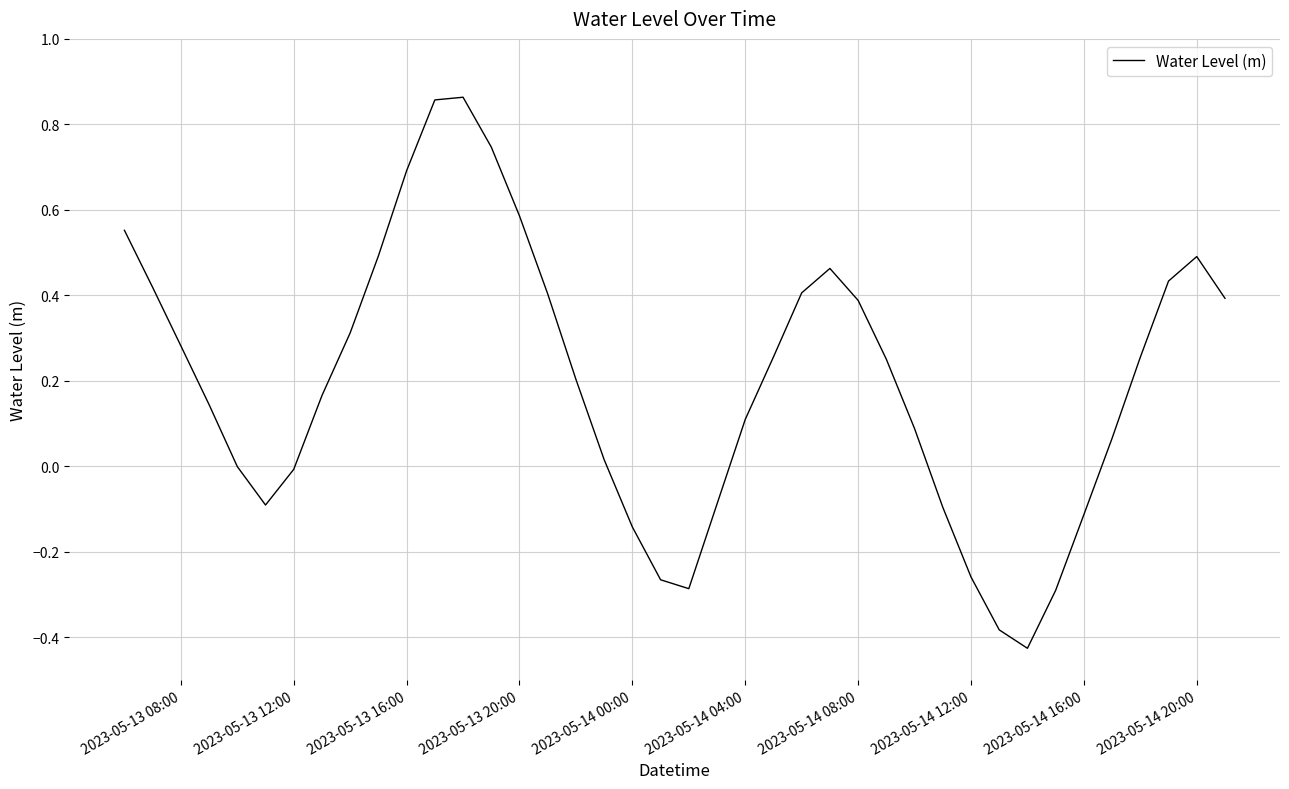

What is the difference between the maximum and minimum values?

1.3